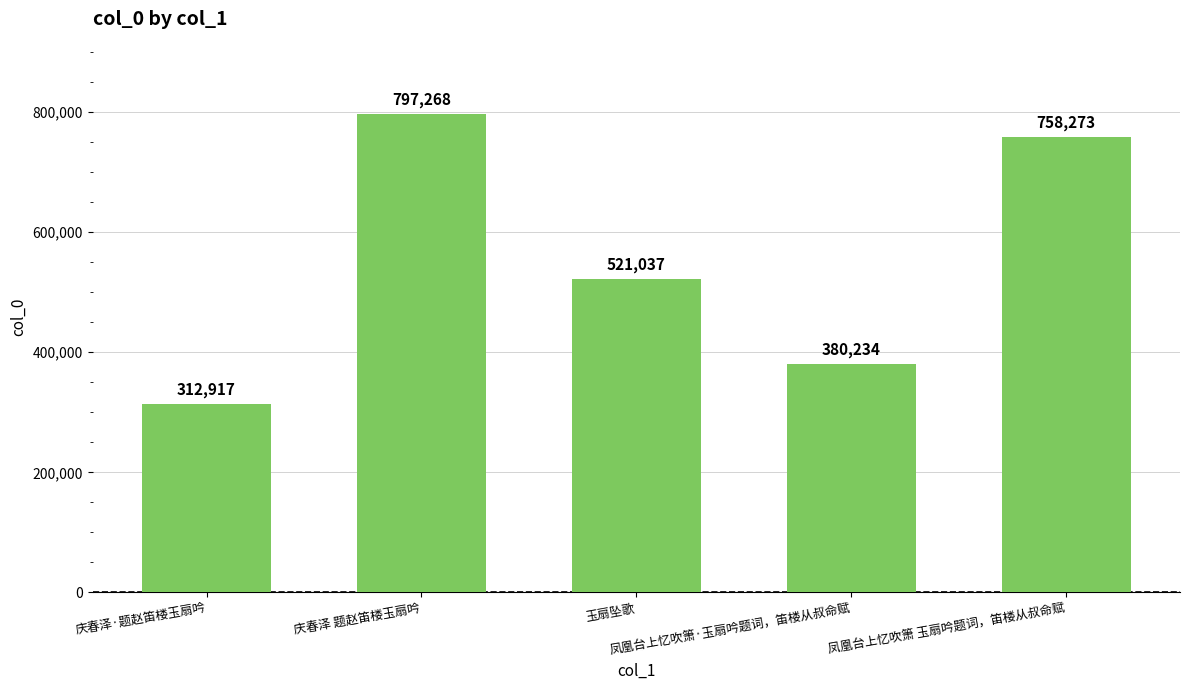

What position from the right is 庆春泽·题赵笛楼玉扇吟?

5